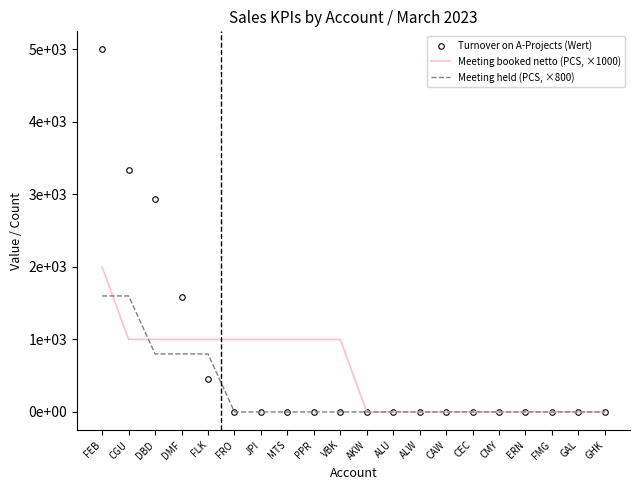

What are all the series names shown in the legend?

Turnover on A-Projects (Wert), Meeting booked netto (PCS, ×1000), Meeting held (PCS, ×800)